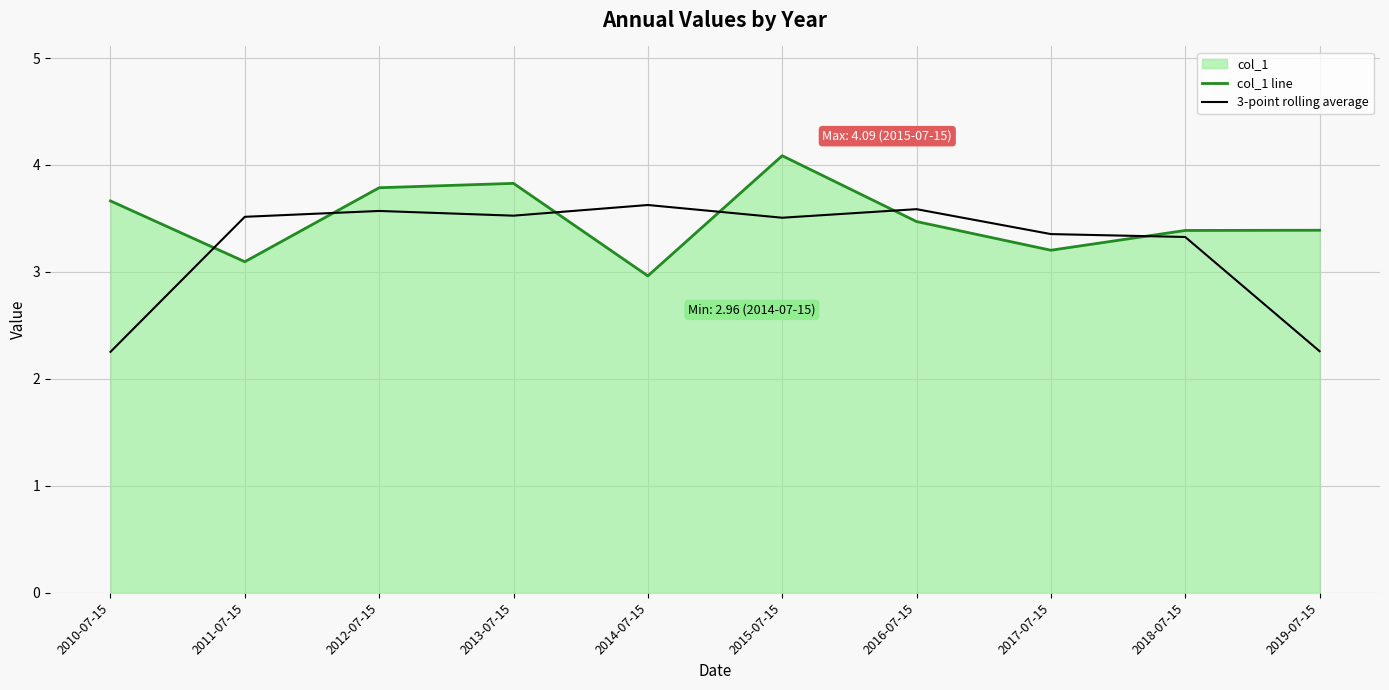

What is the difference between the maximum and second lowest values in the col_1 line series?

1.0